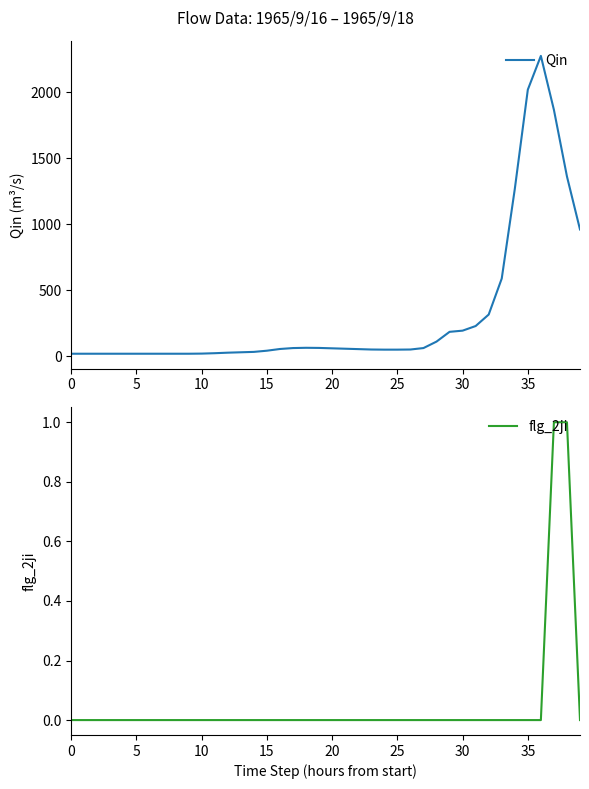

True or false: flg_2ji and Qin cross at least once.

False